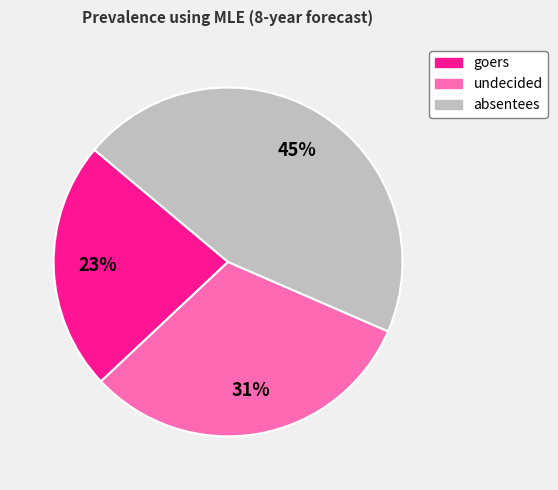

To the nearest percent, what is the difference between the goers and absentees slice percentages?

22%